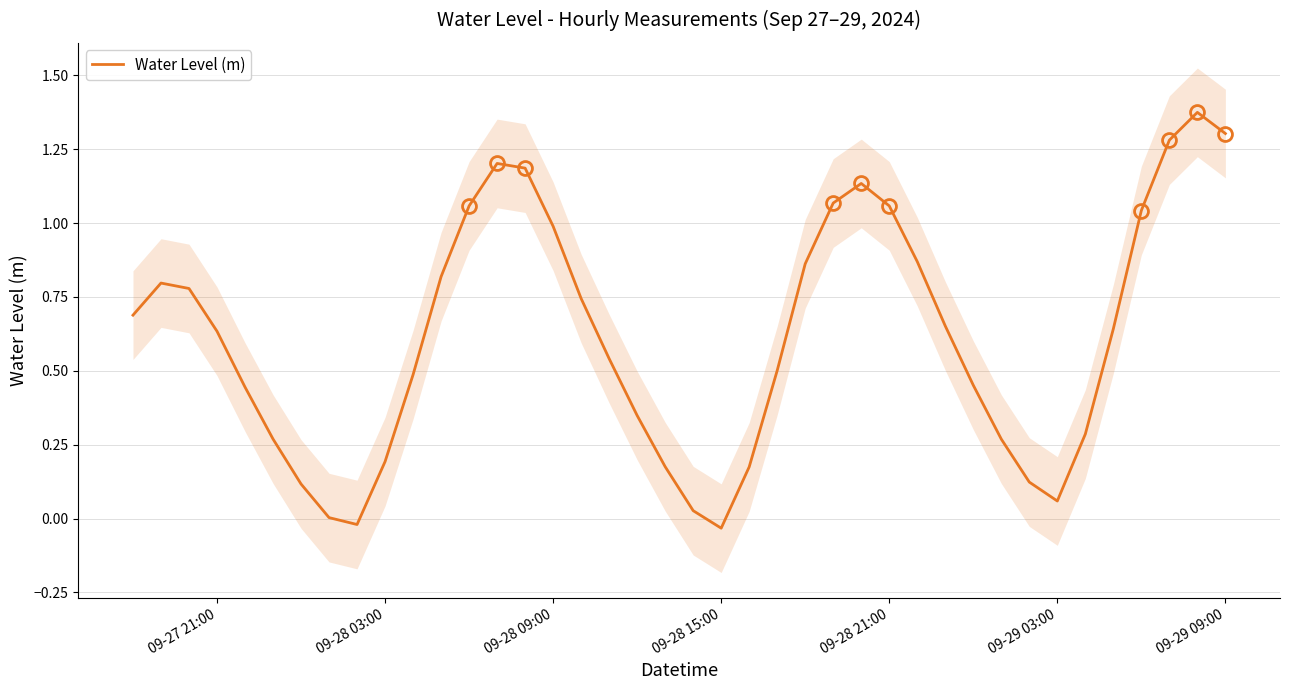

Is this an area chart (filled region under the line)?

No